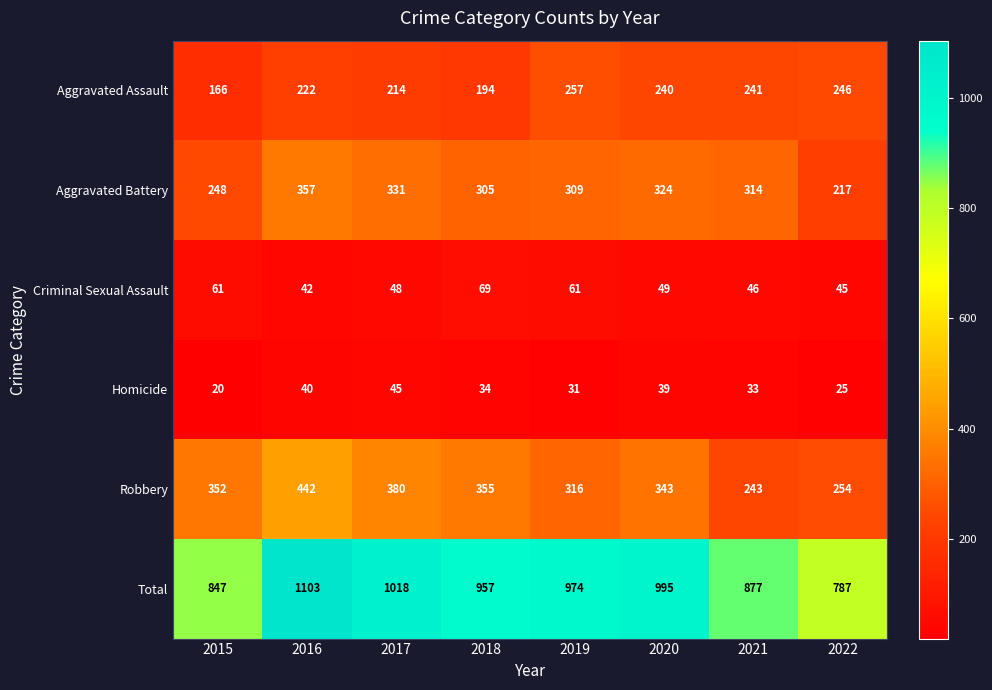

How many categories are shown in the chart?

8